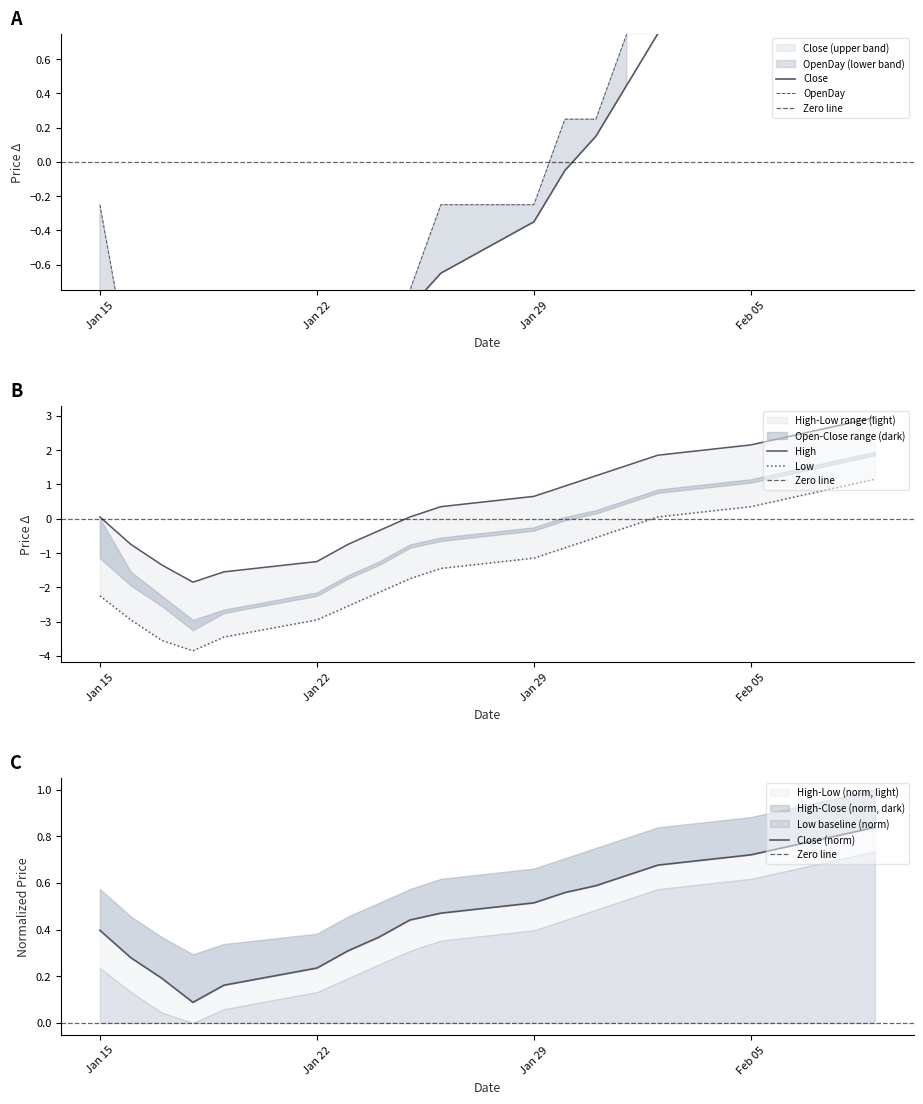

What is the minimum value shown in the chart?

-3.8